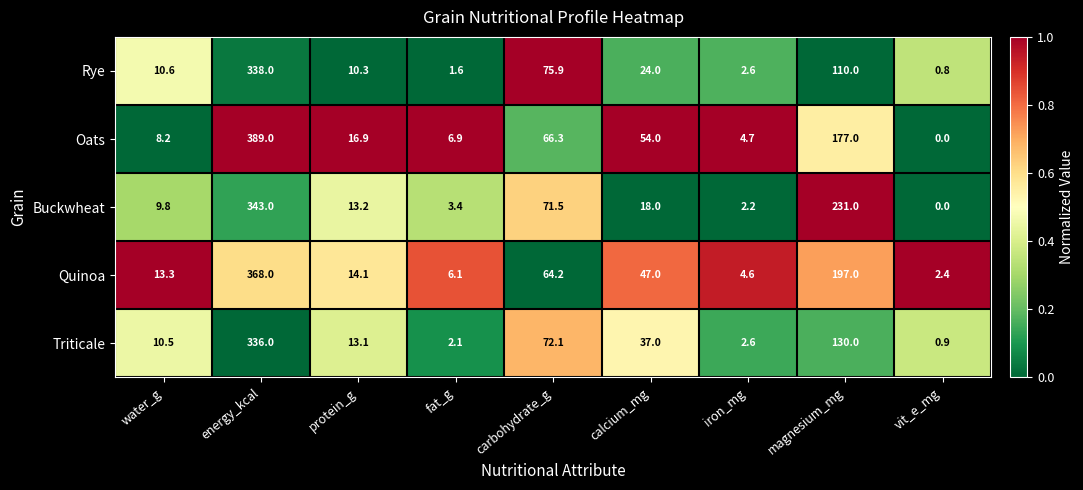

At which category does the chart reach its peak across all series?

energy_kcal